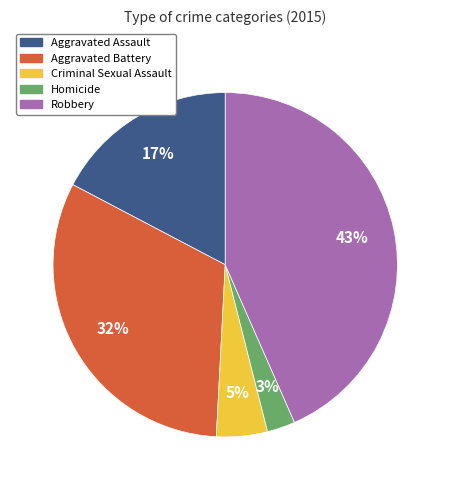

To the nearest percent, what is the difference between the Aggravated Battery and Criminal Sexual Assault slice percentages?

27%